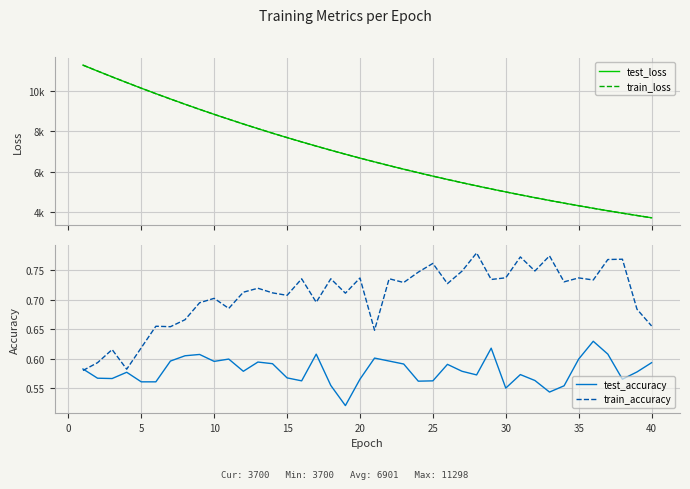

Is it true that test_loss equals 2618.4 at 15?

False